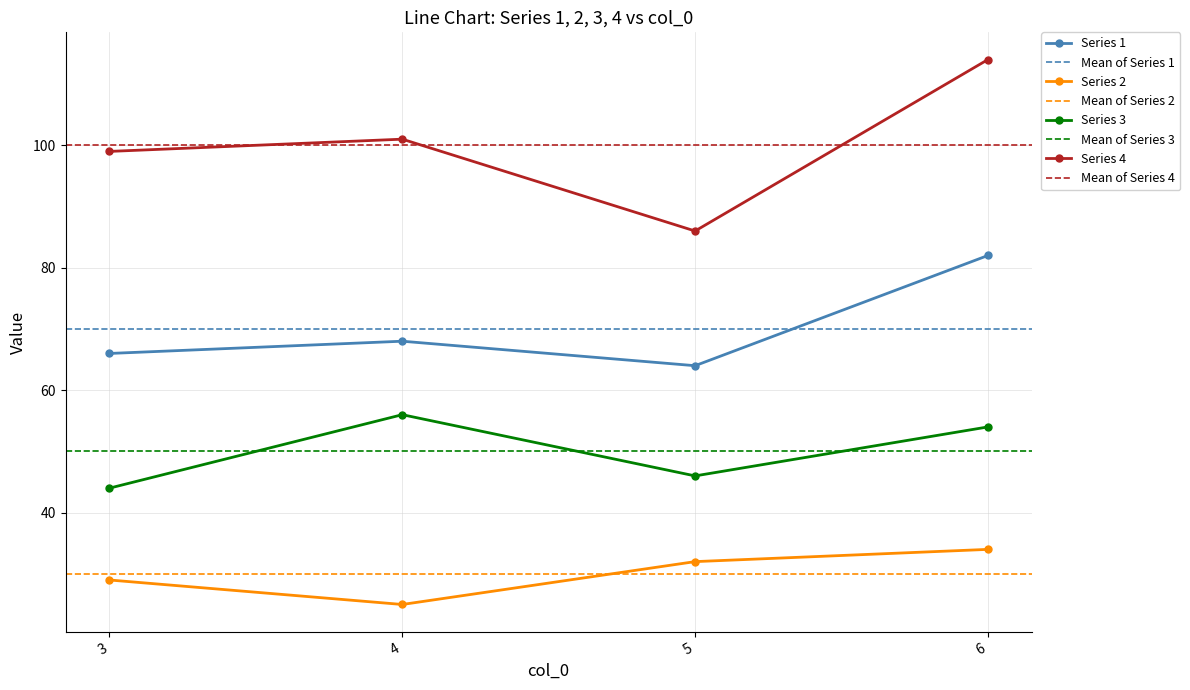

Is the value of 3 at 5 greater than the value of 2 at 1?

Yes